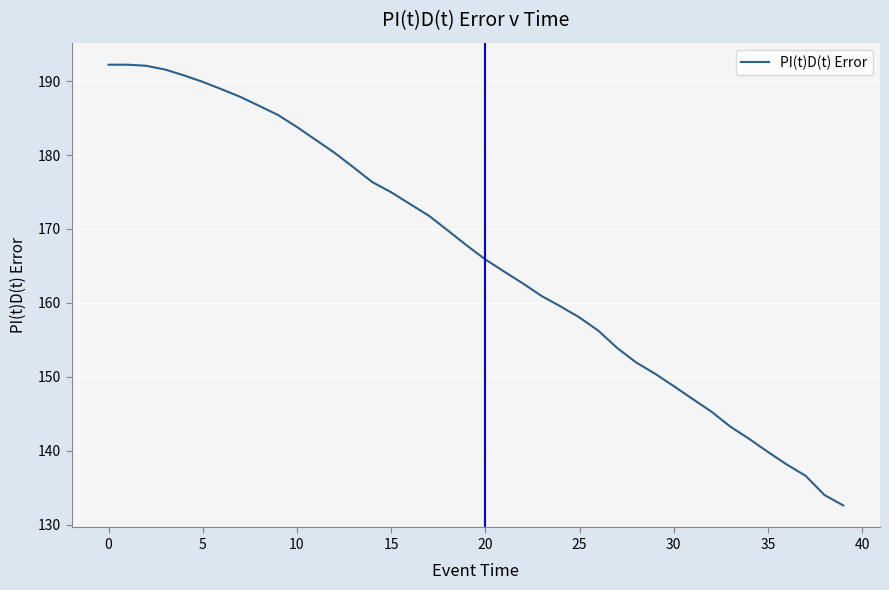

What is the minimum value shown in the chart?

132.6